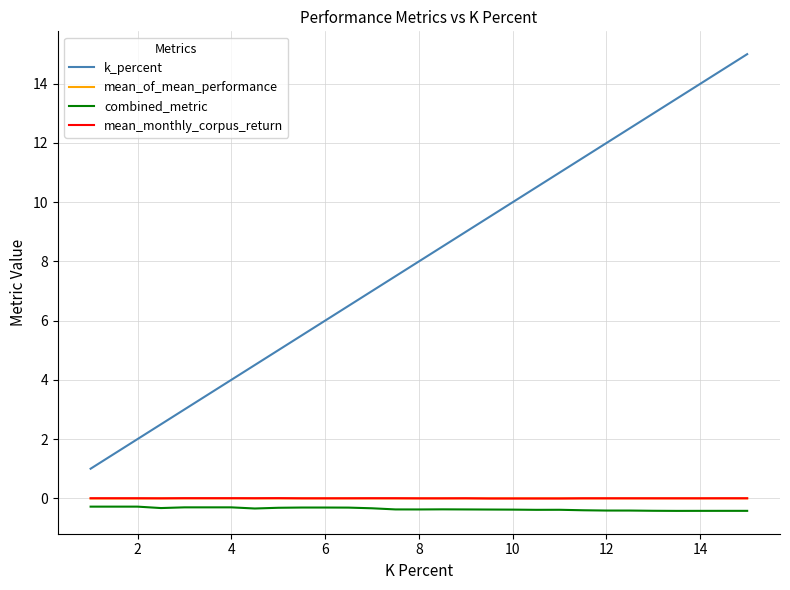

Which series has the widest spread of values?

k_percent